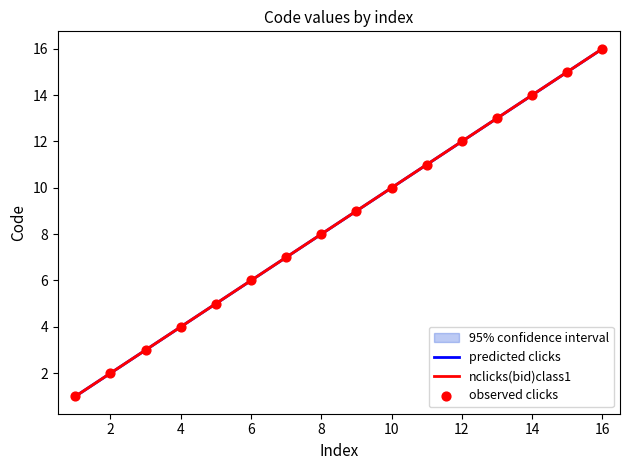

Between 1 and 1, which is larger?

1